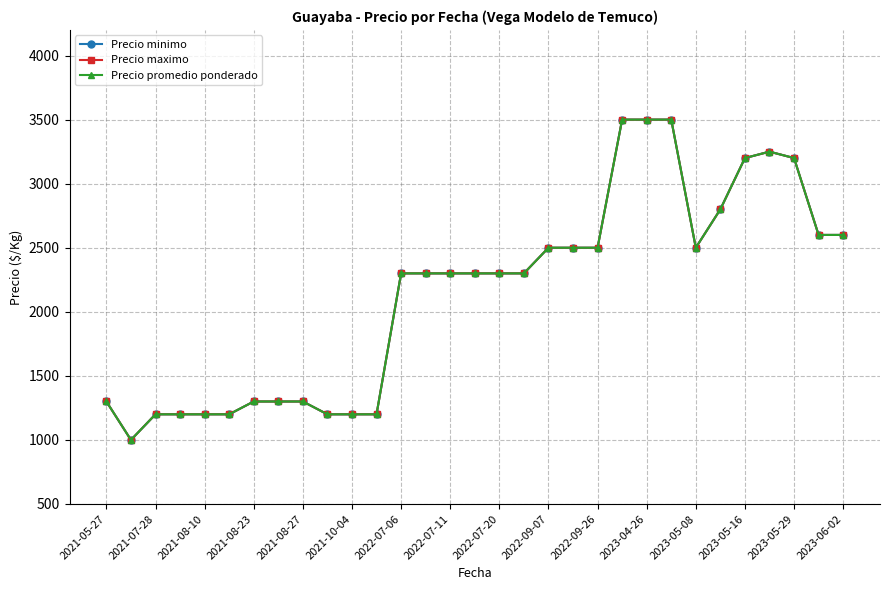

Does the chart have visible grid lines?

Yes